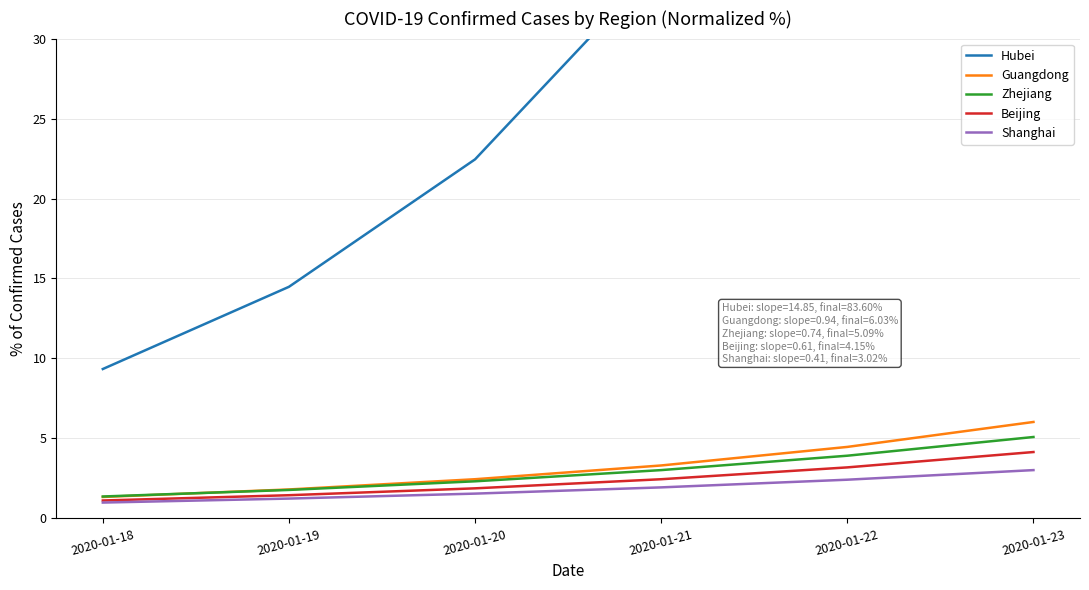

The value of Beijing at 2020-01-20 is 3.2. True or false?

False